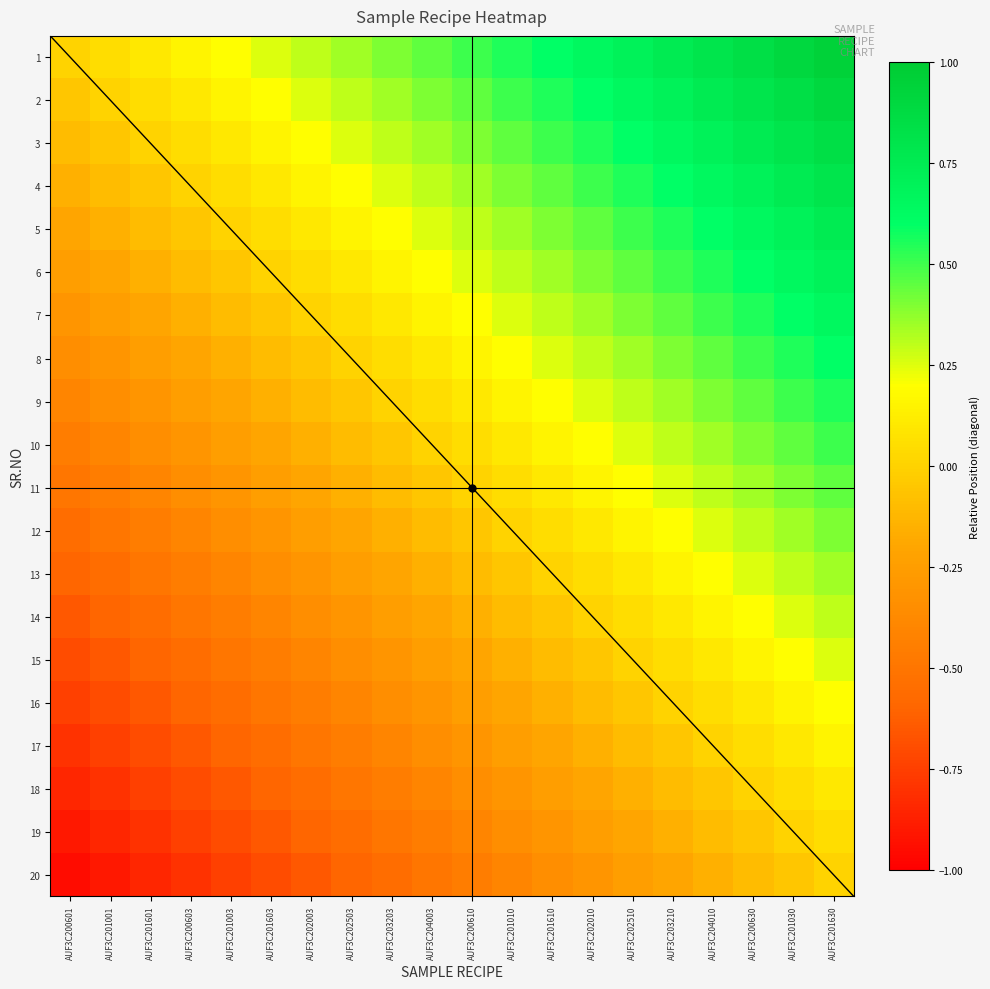

Which category has the lowest value across all series?

AUF3C200601